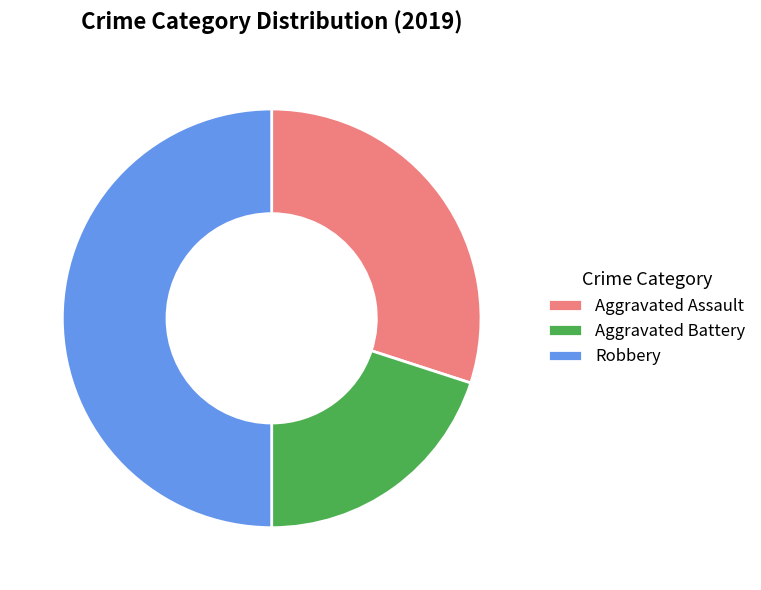

Does Aggravated Battery represent more than half of the total?

No